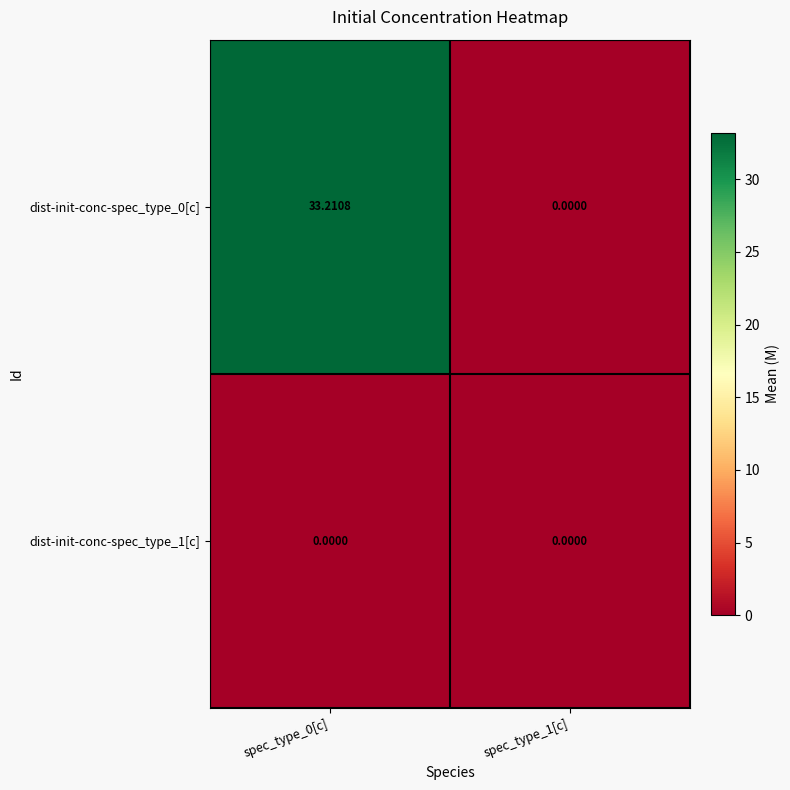

What is the maximum value shown in the chart?

33.2